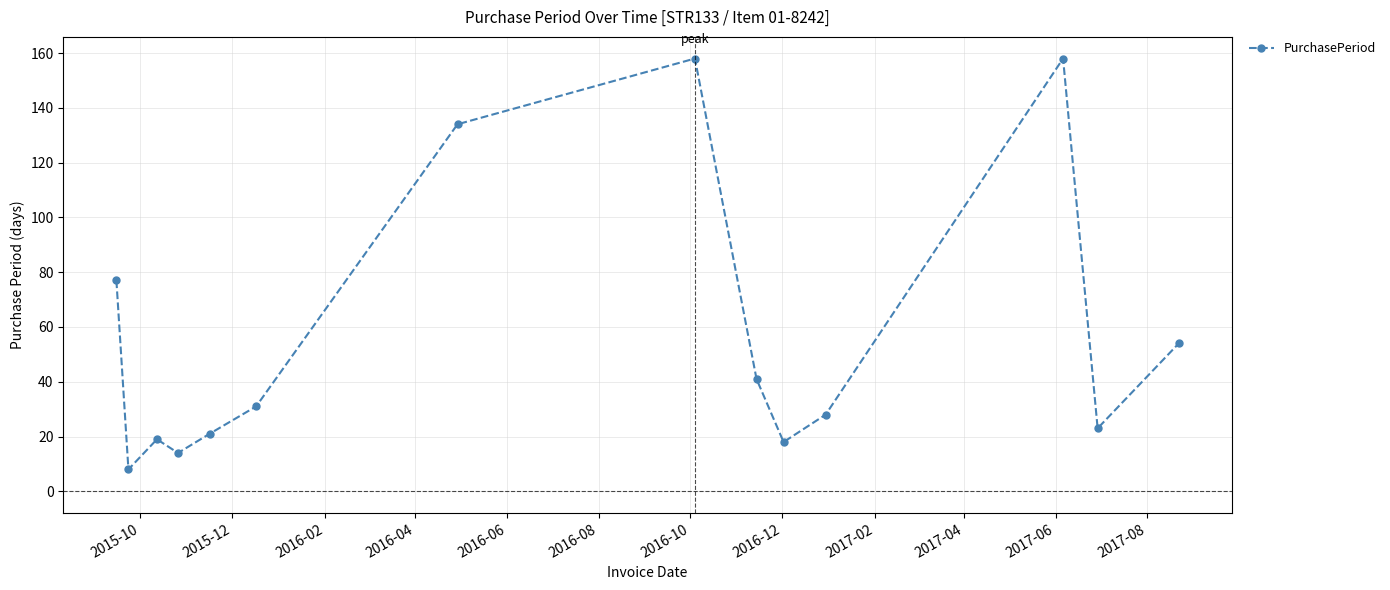

How many data points are less than 31?

7